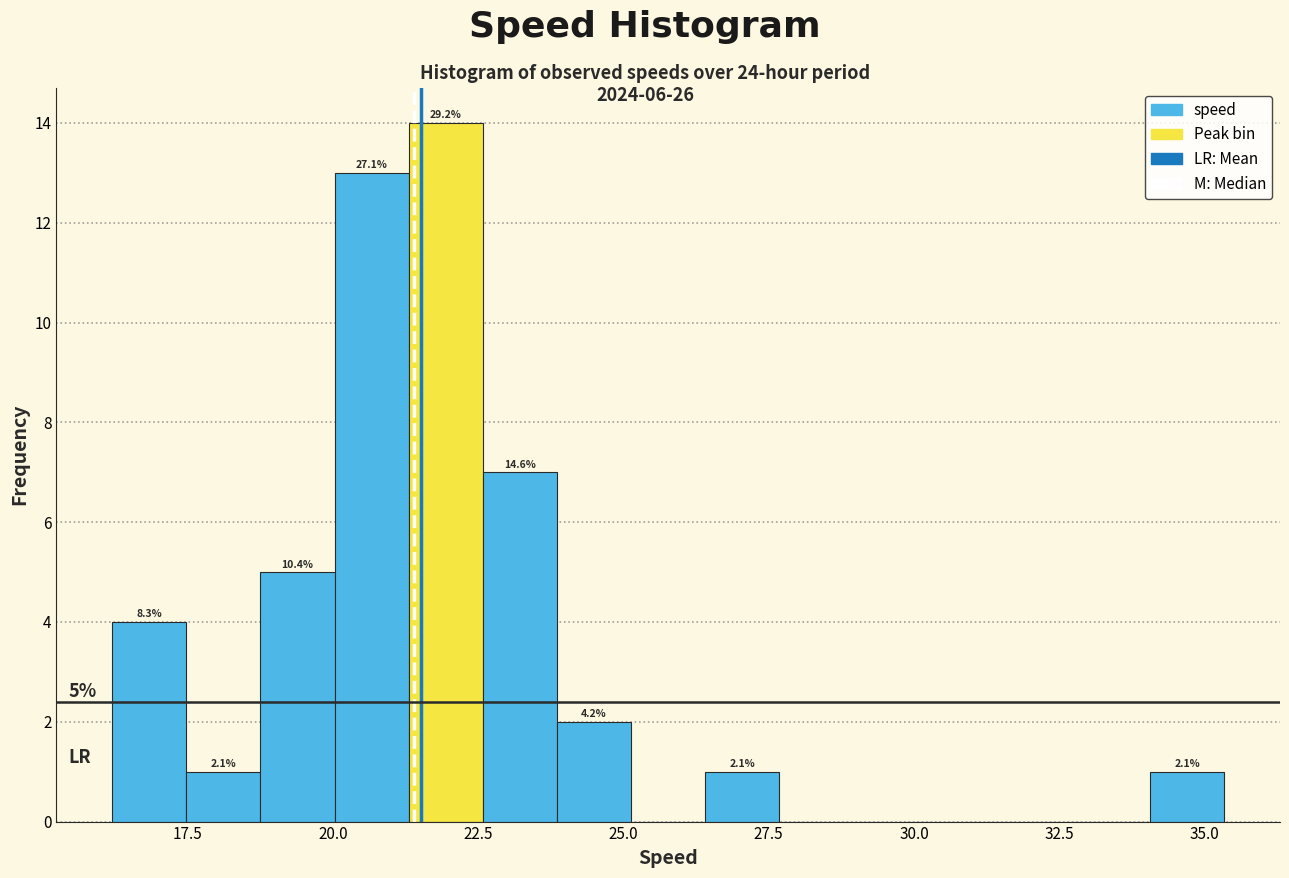

Around what value on the x-axis is the tallest bar? Give the approximate position of its centre, as read against the axis.

22.0